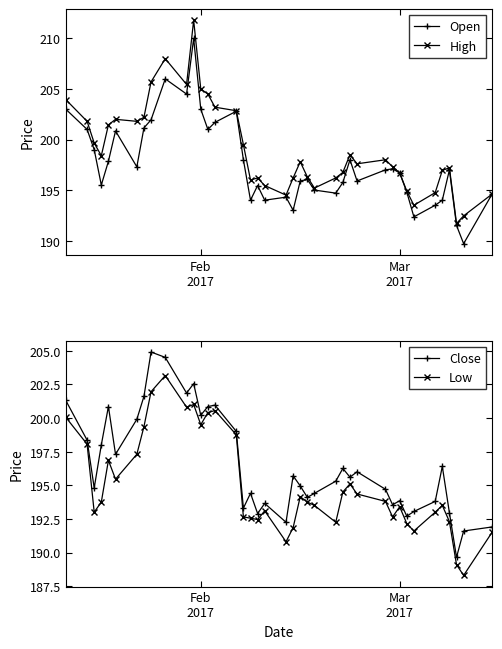

What is the maximum value for High?

211.8